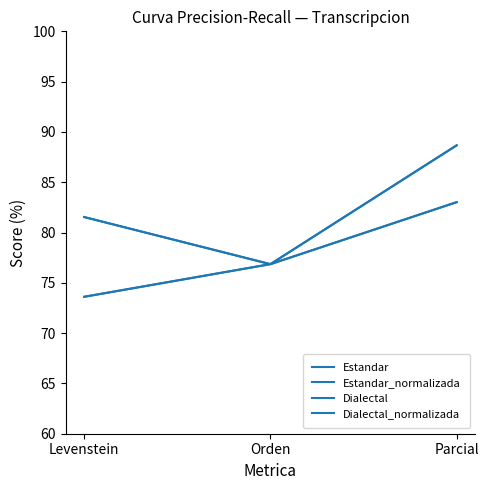

Rank the series by their maximum value, from highest to lowest.

Estandar_normalizada, Dialectal_normalizada, Estandar, Dialectal